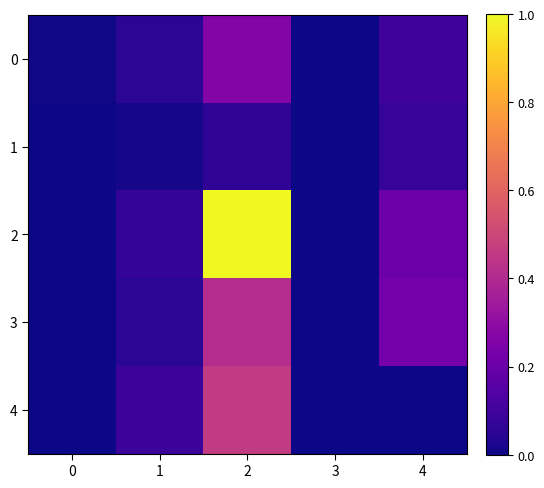

Which series has the largest range (max minus min)?

2